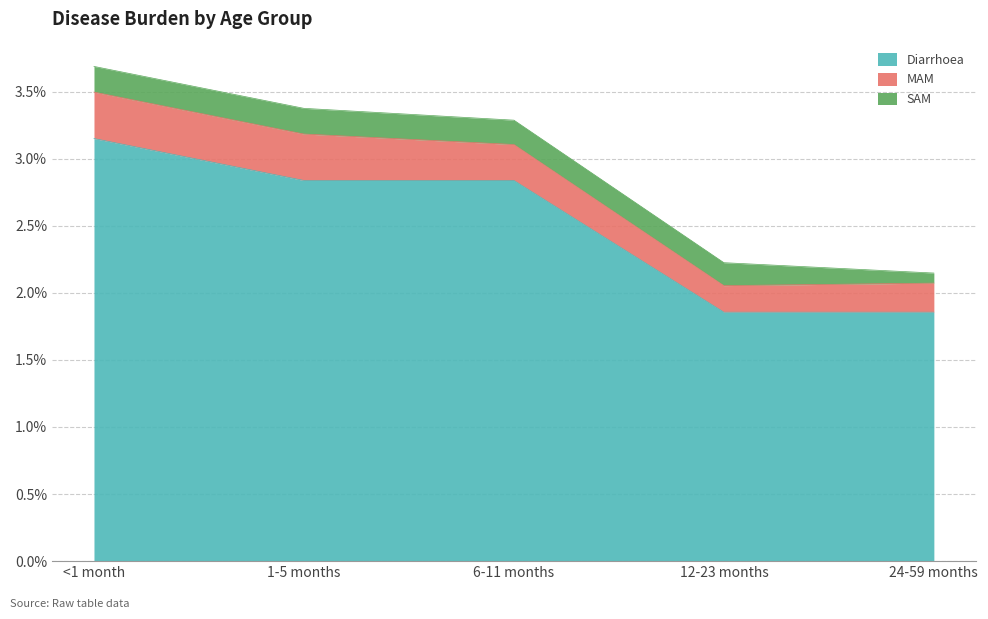

At how many categories does at least one series exceed 0?

5